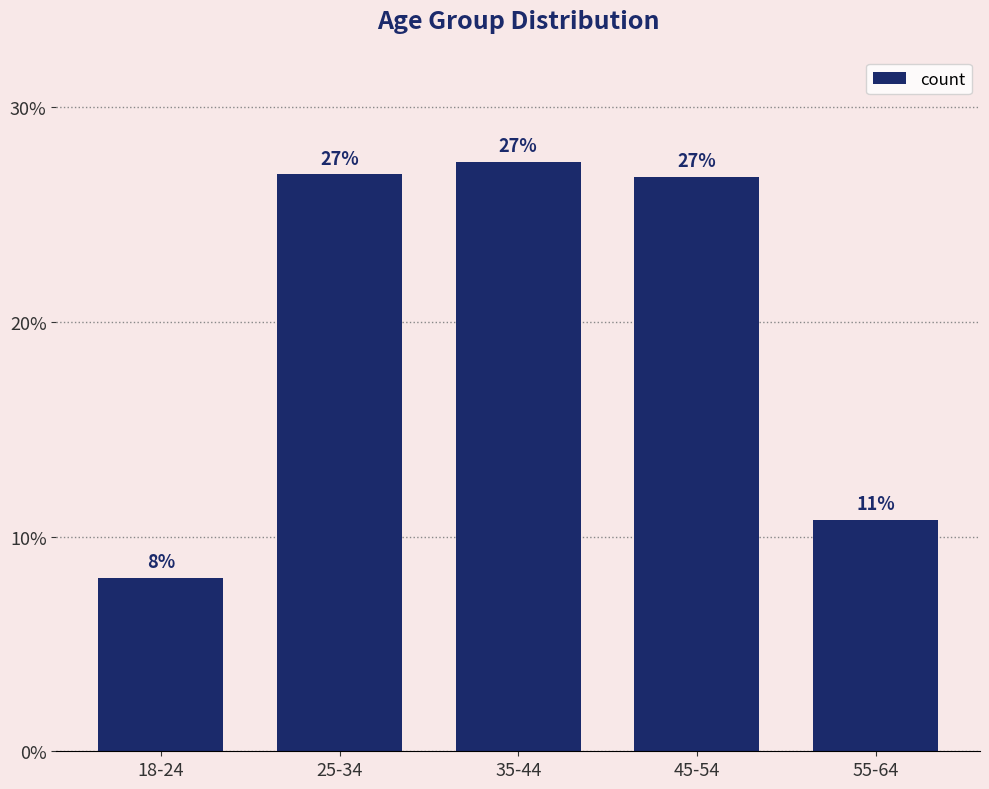

Which label corresponds to the smallest value in the chart?

18-24